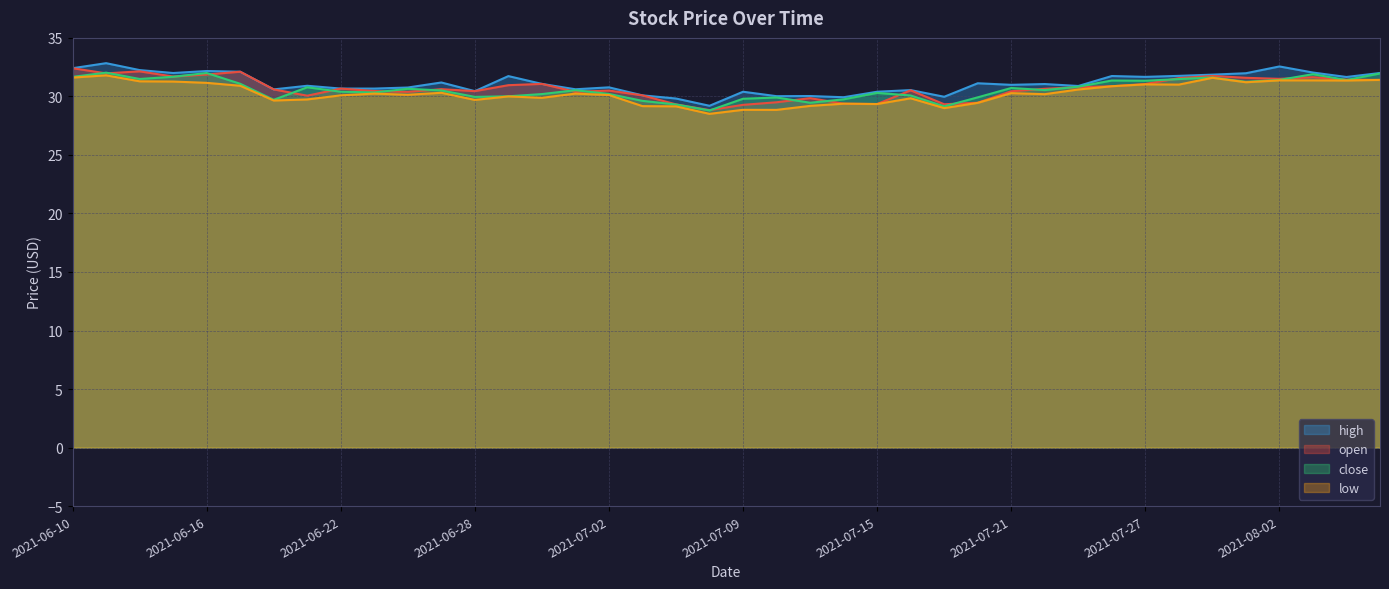

How many lines are shown in the chart?

4